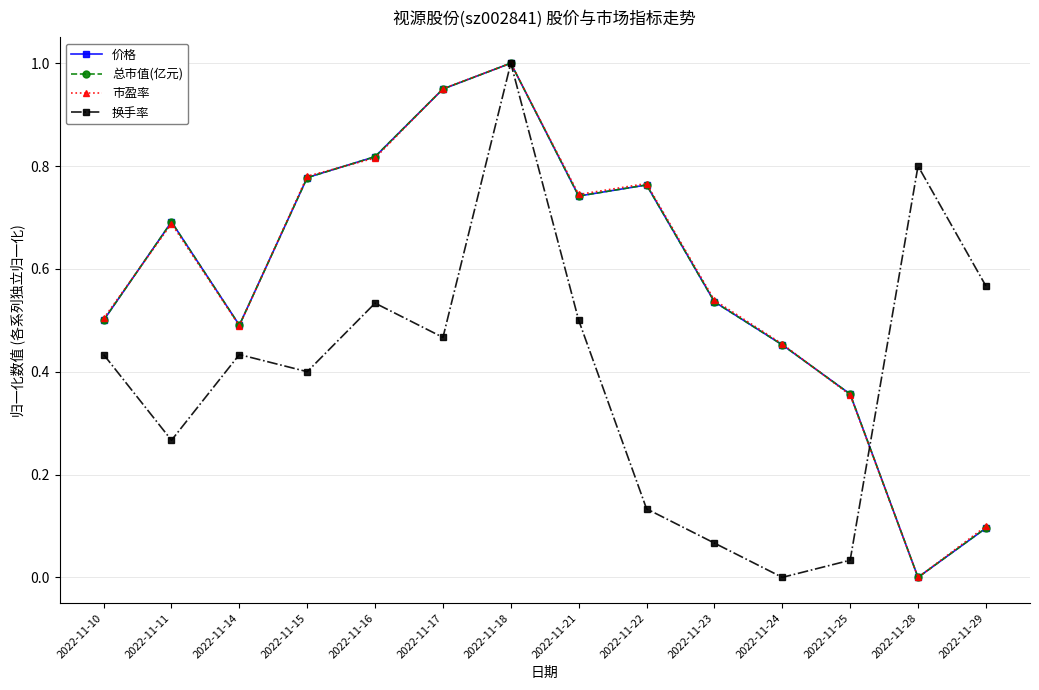

At which label does 市盈率 reach its minimum?

2022-11-28